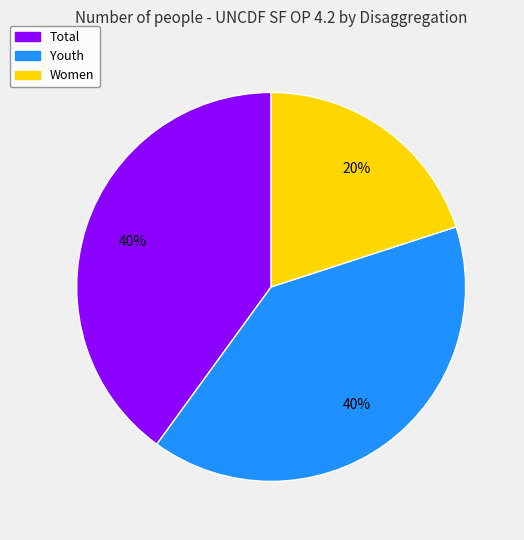

Which has a higher value, Women or Total?

Total